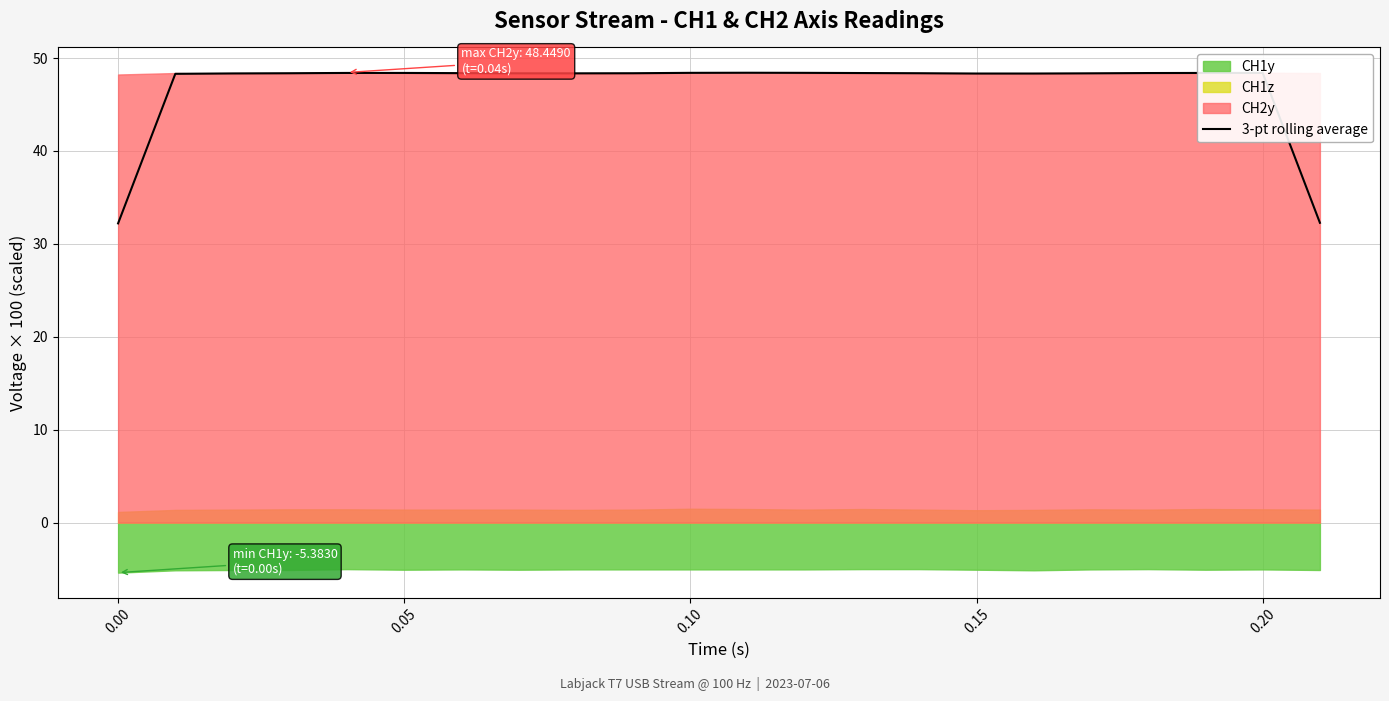

What is the difference between the maximum and minimum values?

16.2